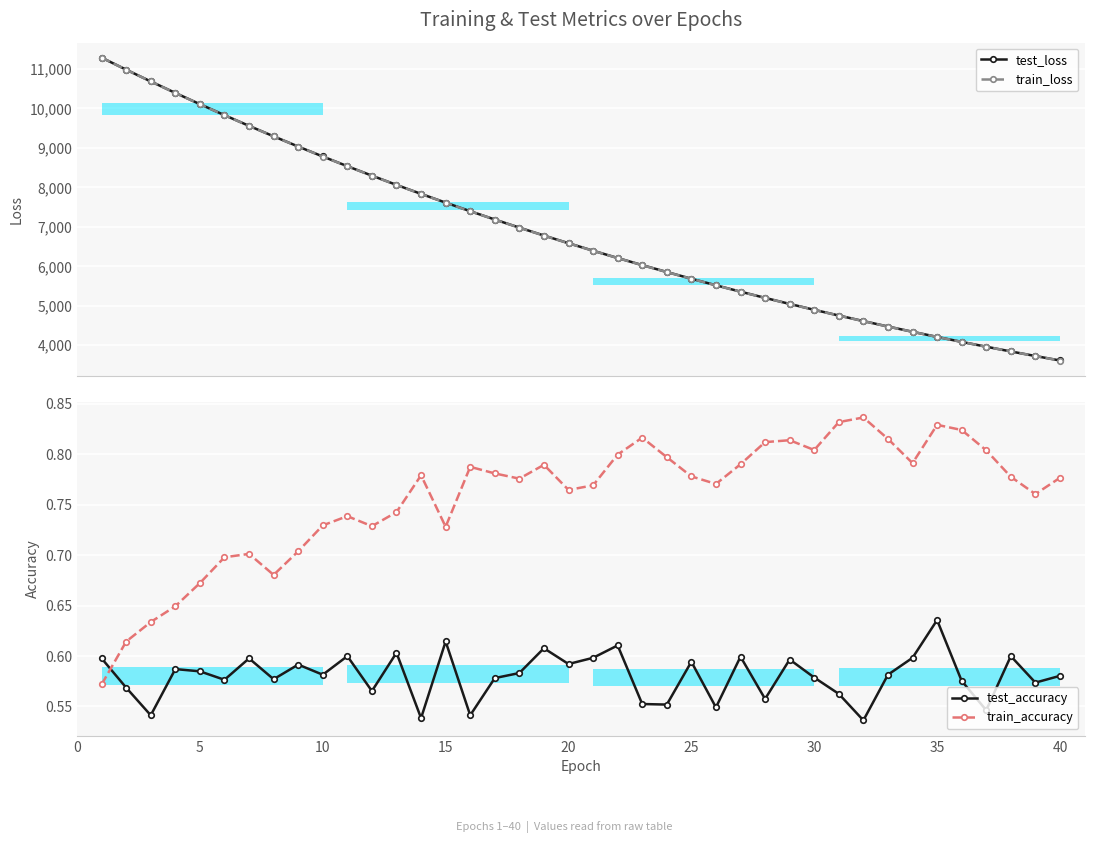

What are all the series names shown in the legend?

test_loss, train_loss, test_accuracy, train_accuracy